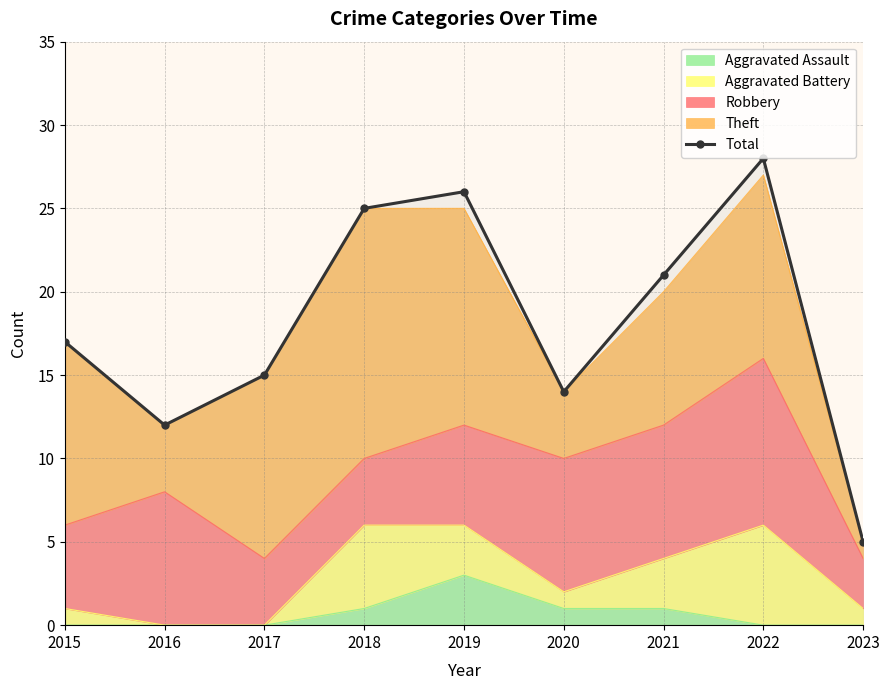

What value does the data have at 2015, to the nearest 5?

15